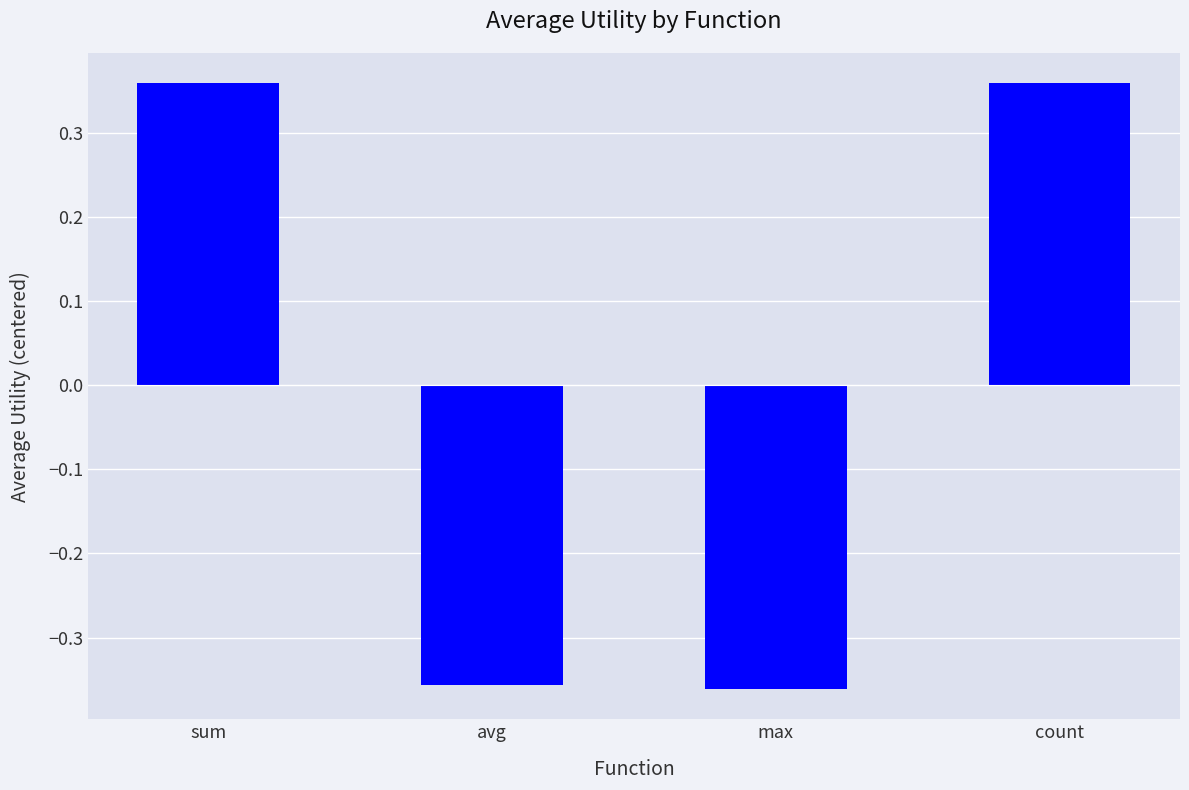

What position from the left is avg?

2